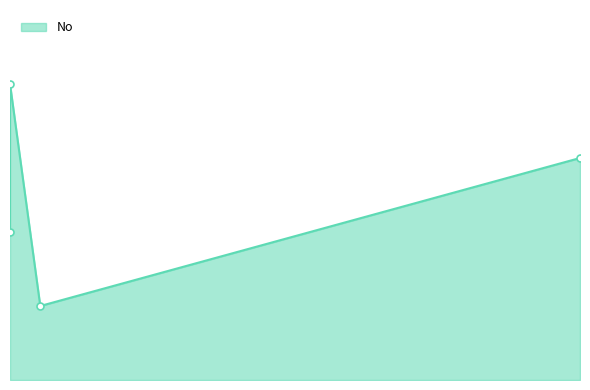

The chart shows a value of 3 at 2022-08-11. True or false?

True